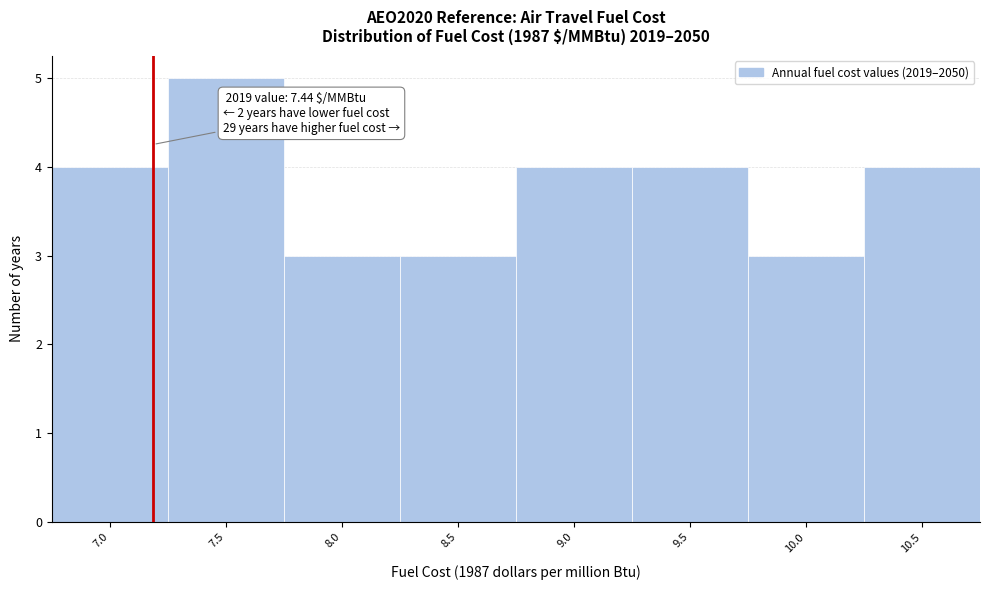

Reading left to right, transcribe all the data shown in this chart.

4	5	3	3	4	4	3	4